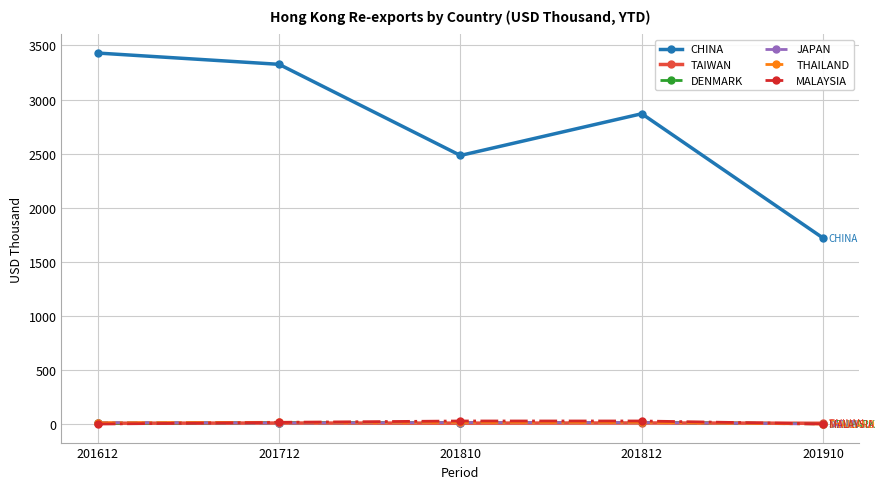

What are all the series names shown in the legend?

CHINA, TAIWAN, DENMARK, JAPAN, THAILAND, MALAYSIA